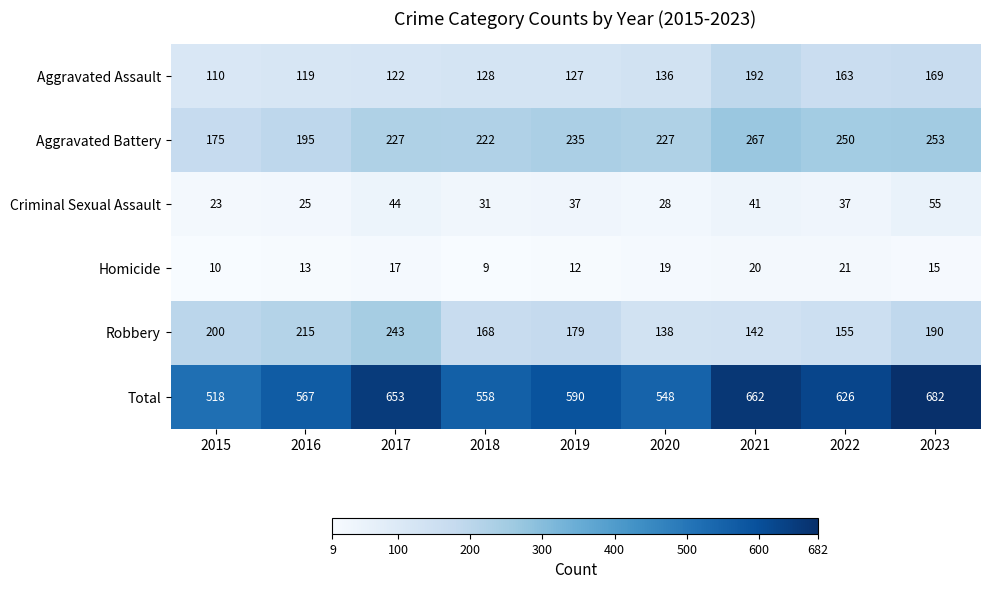

Read the Homicide value at 2020, to the nearest 10.

20